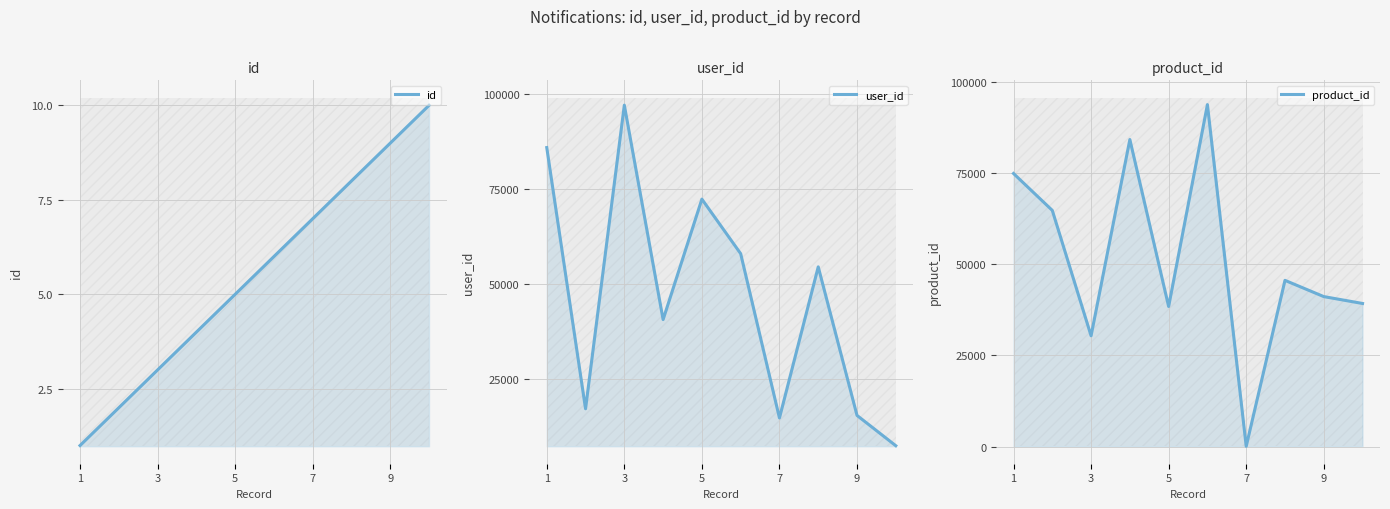

True or false: product_id and id intersect in this chart.

False